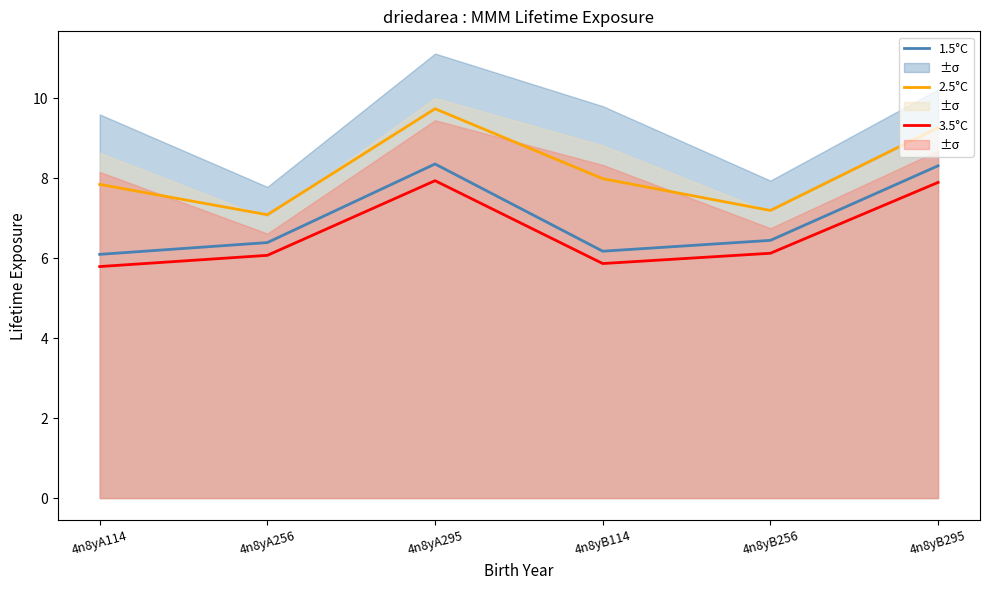

True or false: 1.5°C and 2.5°C cross at least once.

False